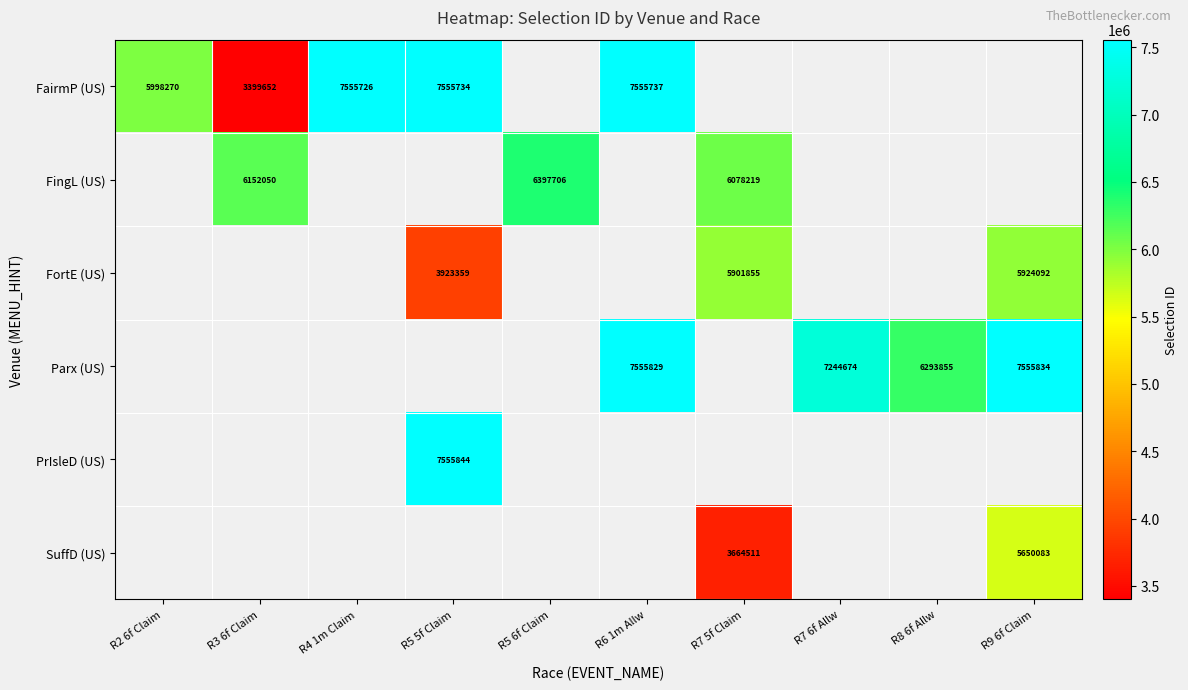

Is it true that FairmP (US) equals 9166684.3 at R2 6f Claim?

False